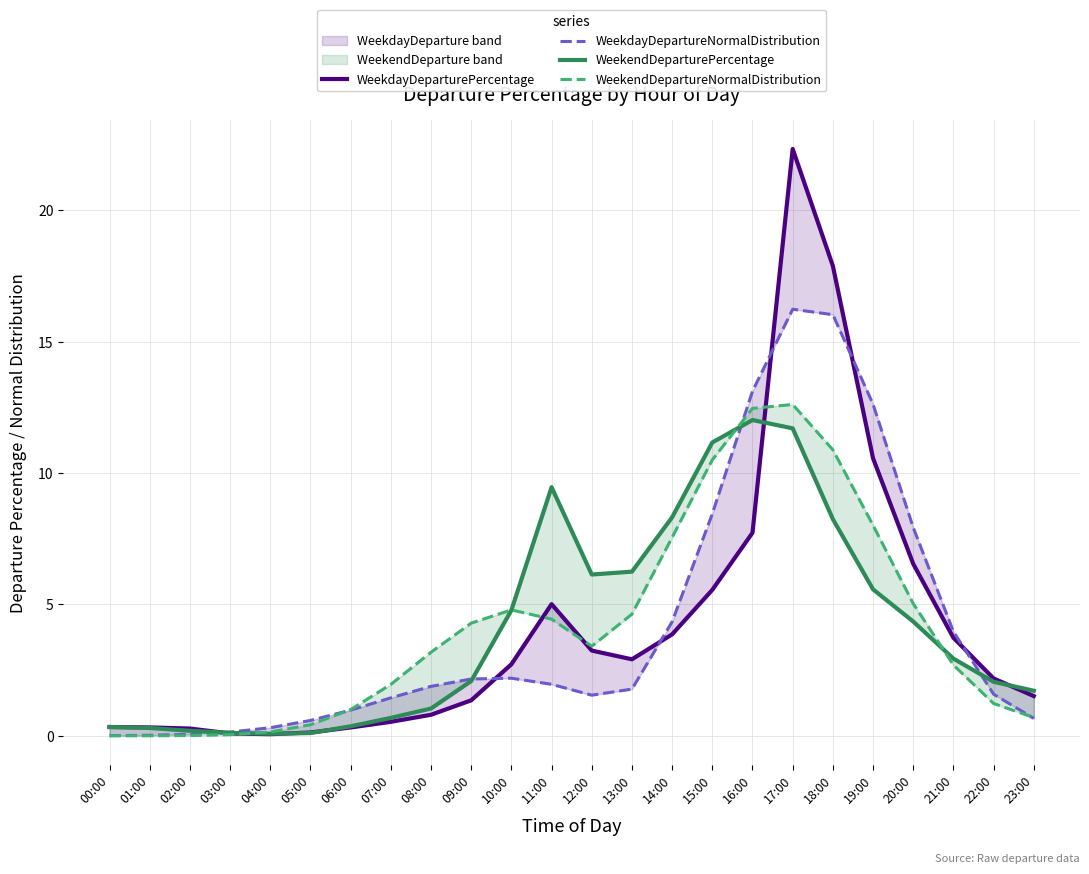

What position from the left is 14:00?

15